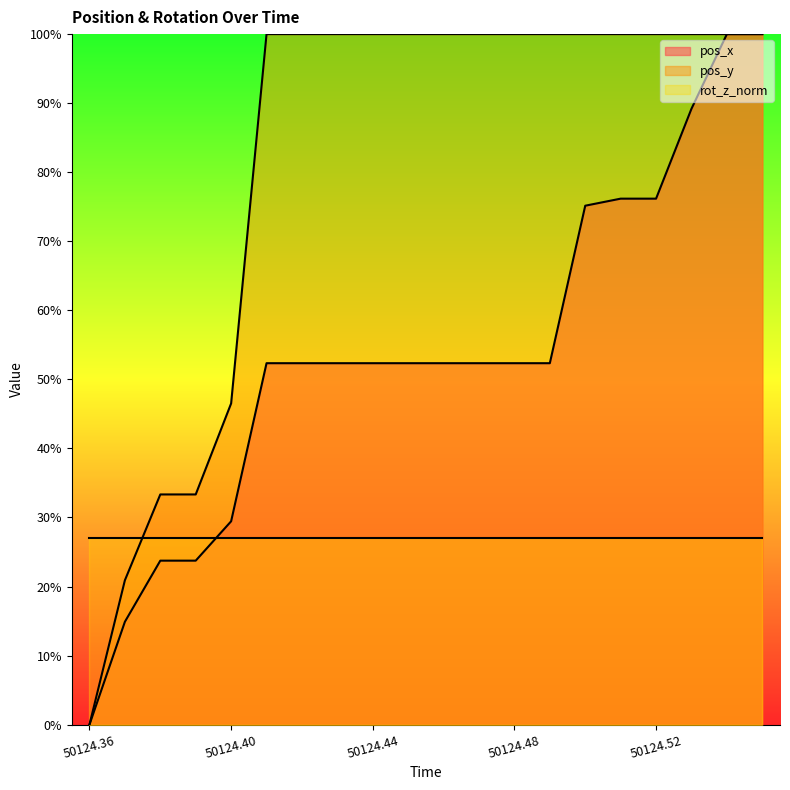

What position from the right is 50124.45?

11